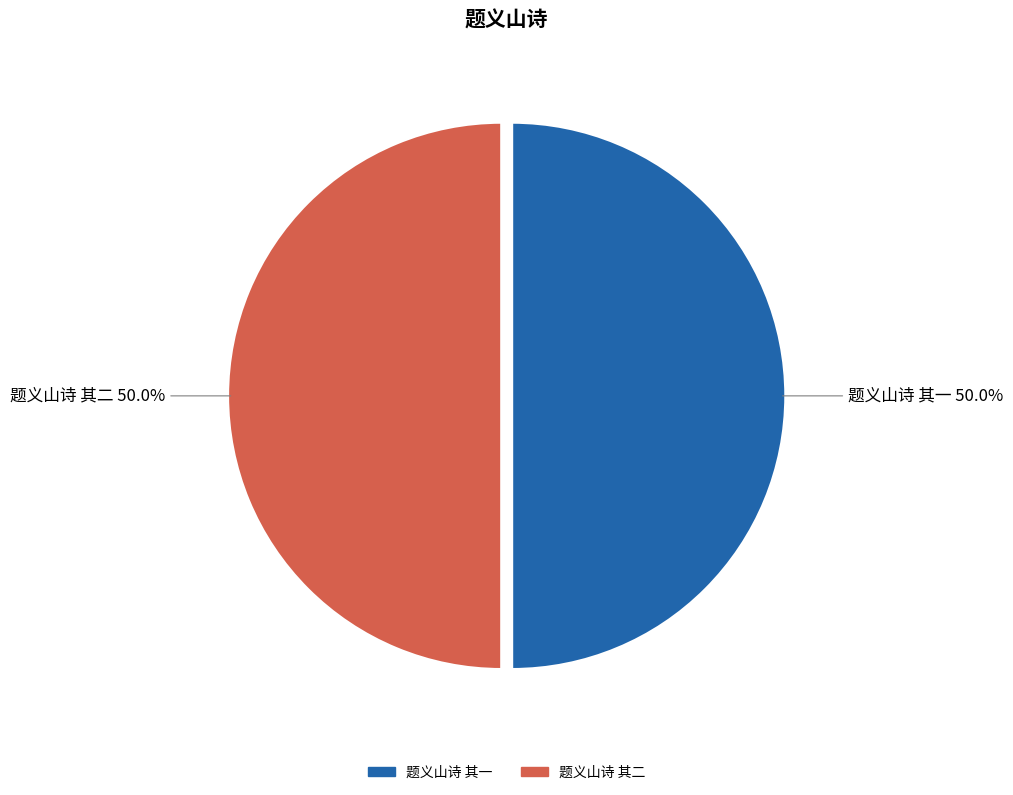

How many segments does this pie chart have?

2